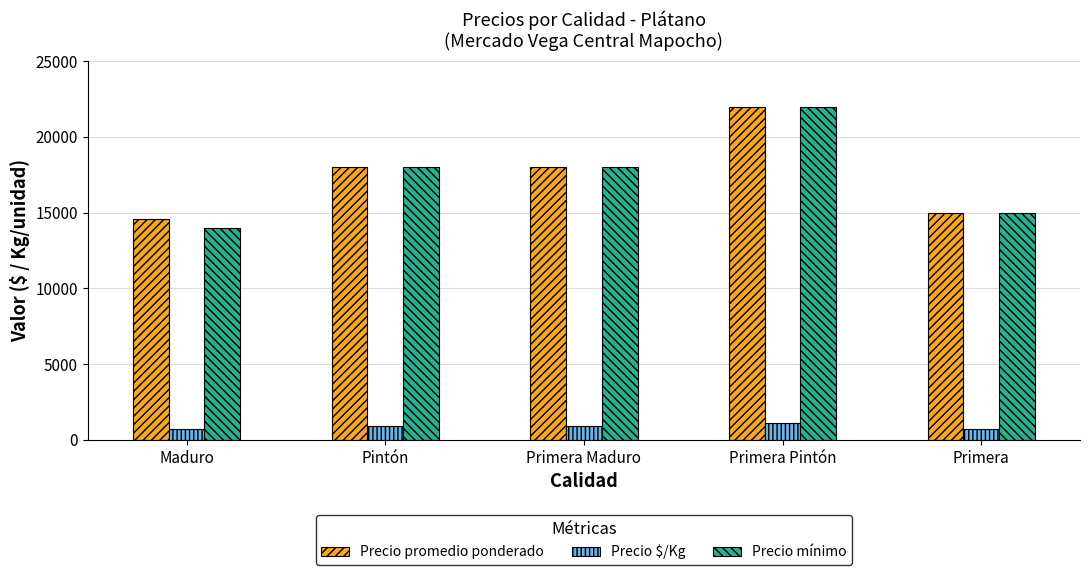

Read the Precio mínimo value at Primera Maduro.

18000